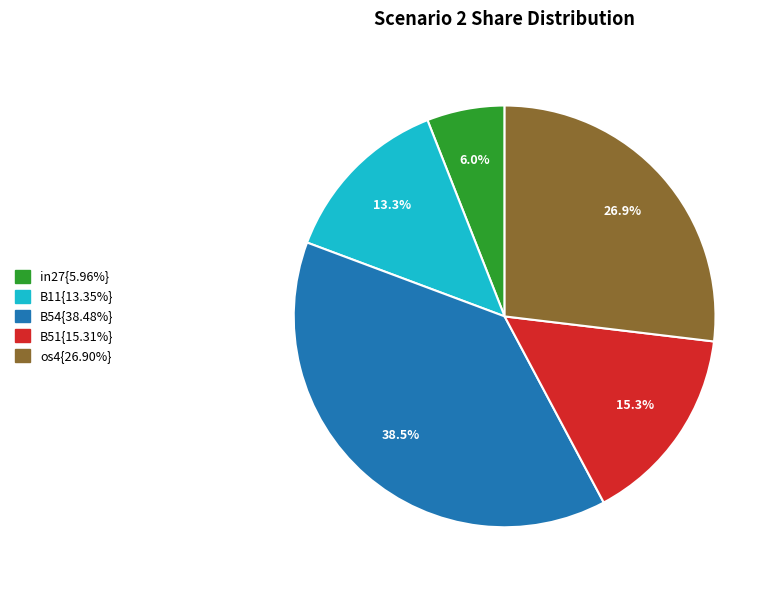

Is there any slice that represents more than half of the pie?

No